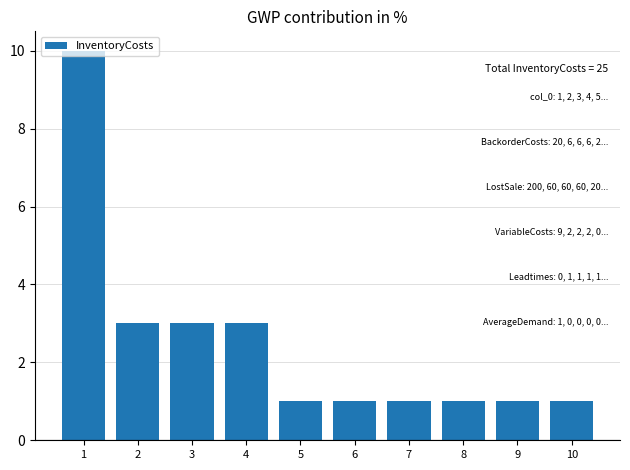

The value at 9 is 2. True or false?

False